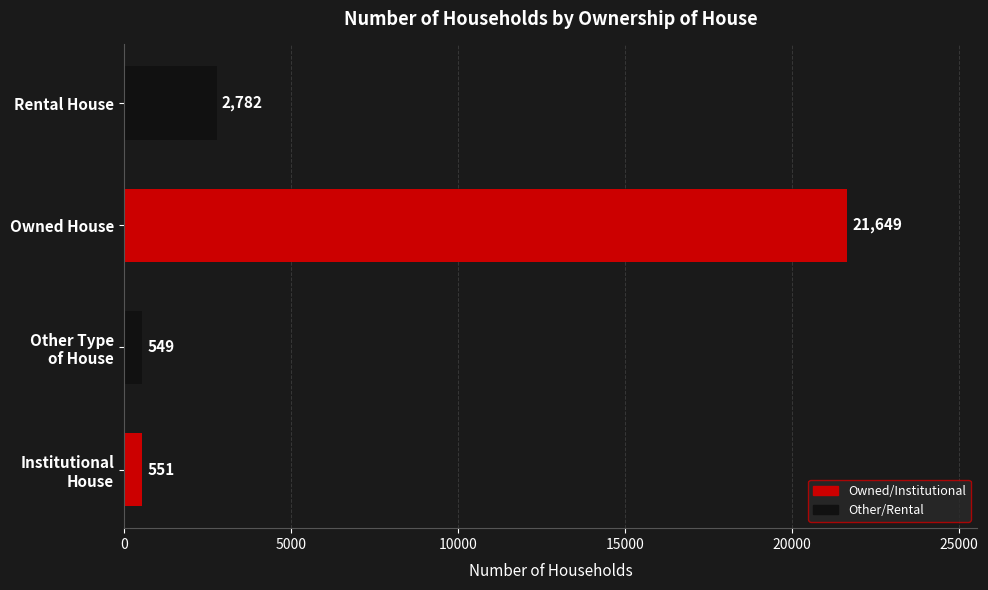

Where is the data nearest to the value 11099?

Rental House